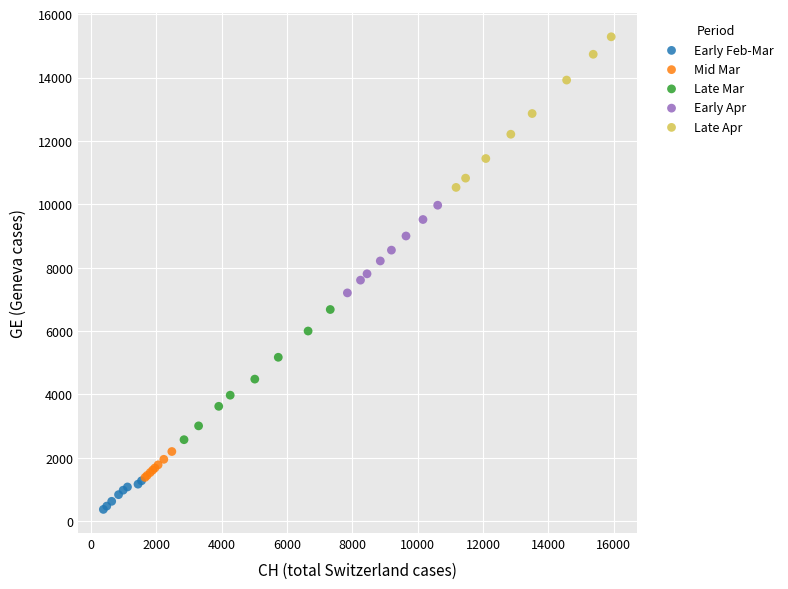

Which series contains the lowest Y value?

Early Feb-Mar